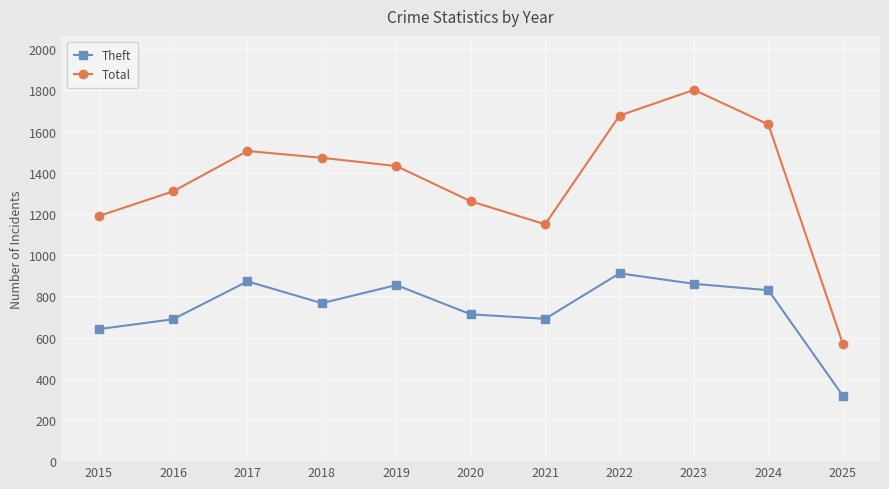

What is the greatest value displayed?

1803